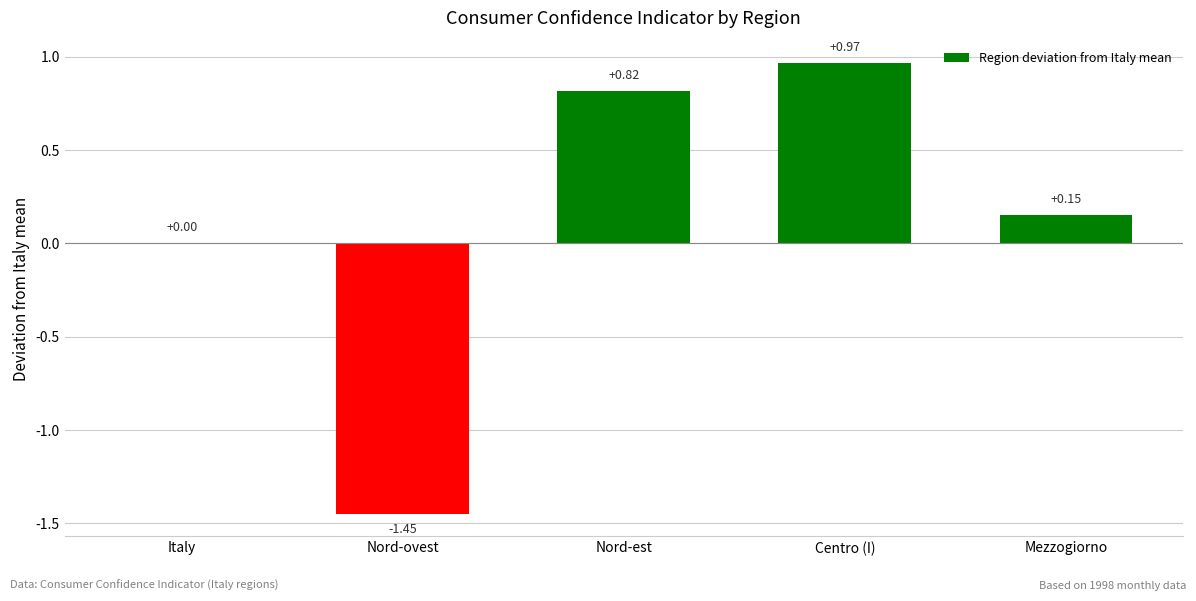

What is the average value?

0.1